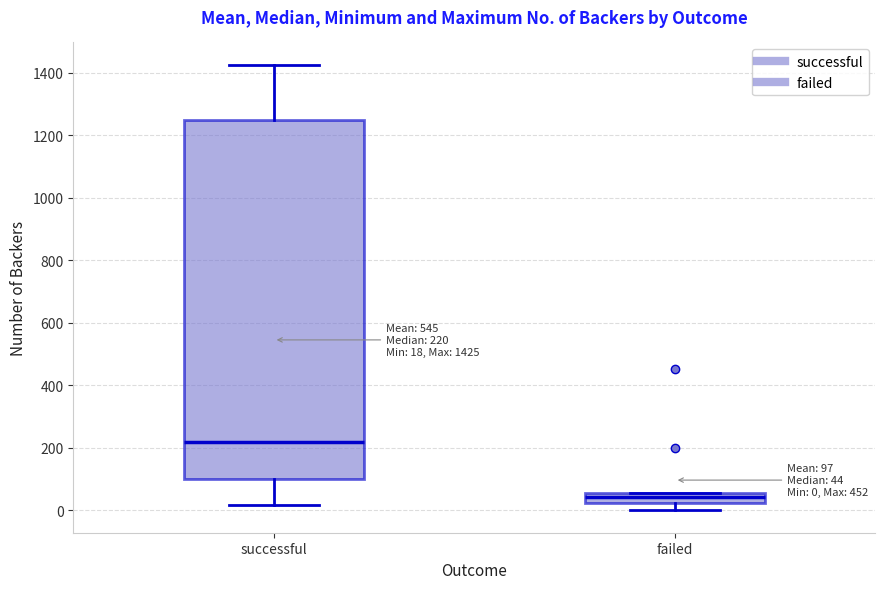

Which box has the lowest median line?

failed